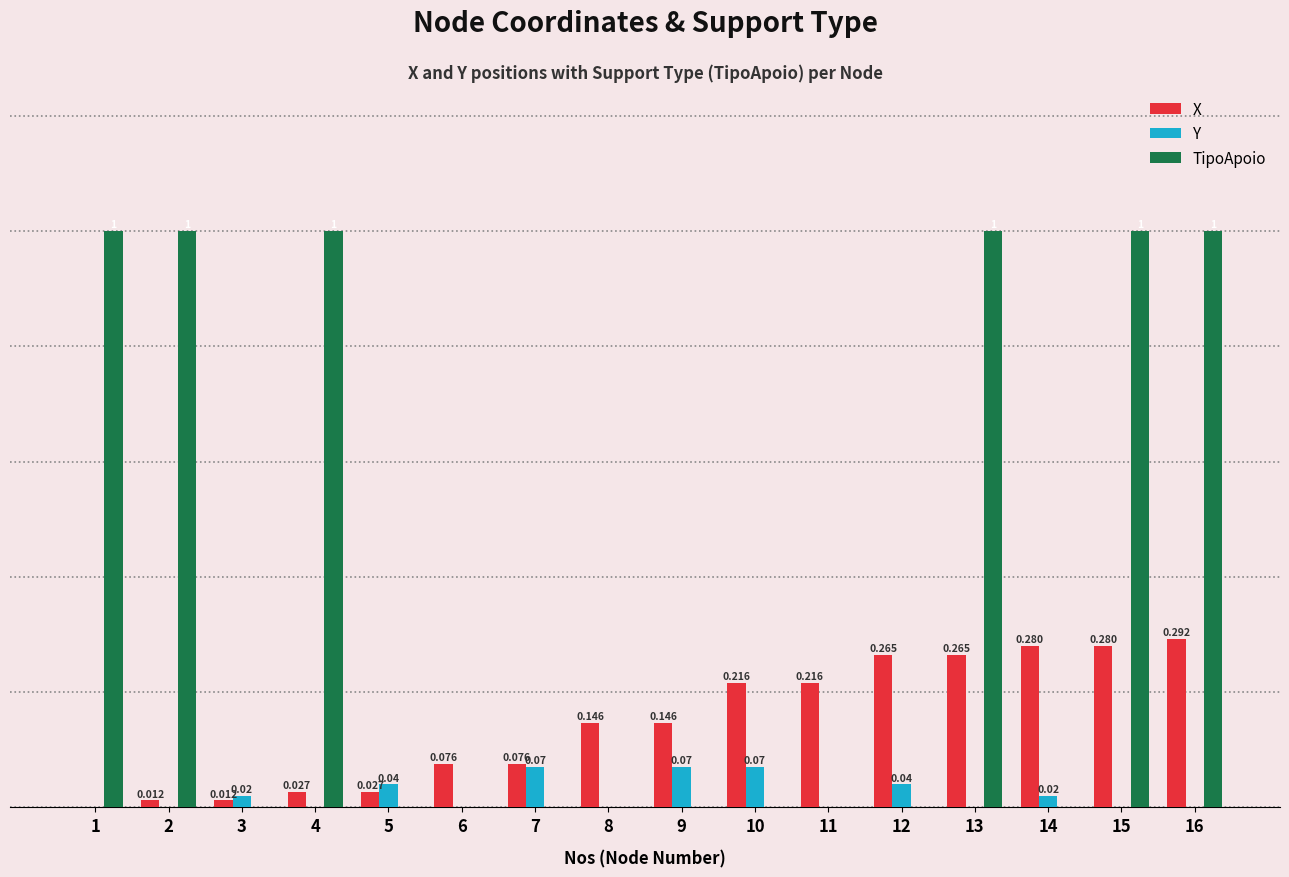

Is the value of Y at 3 greater than the value of X at 6?

No